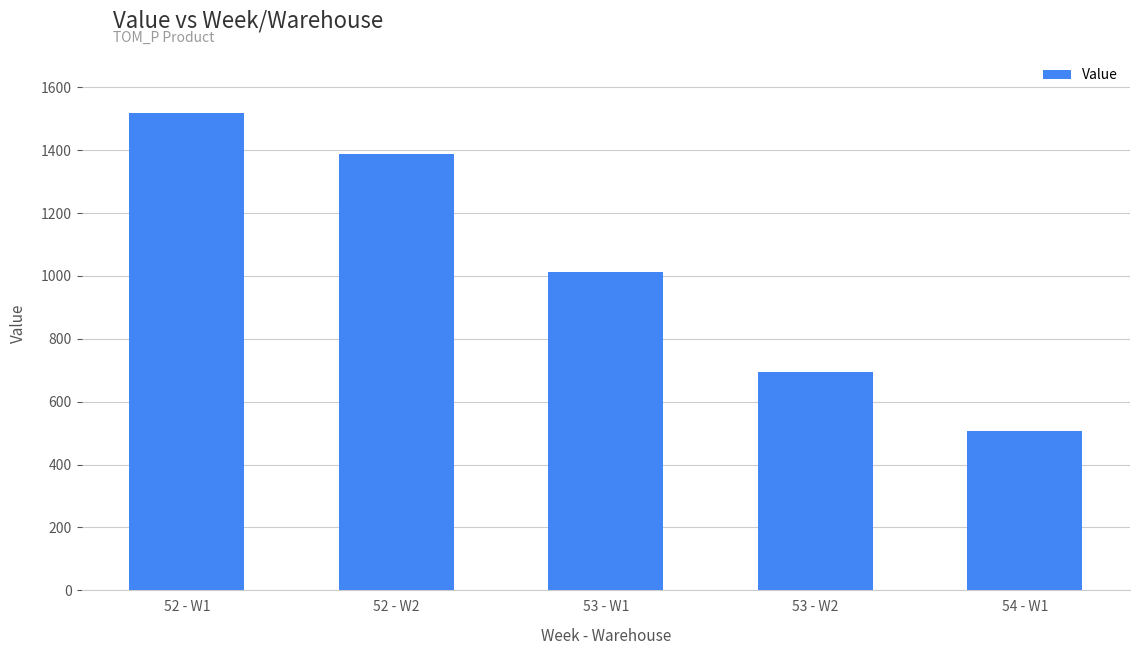

What is the ratio of the value at 52 - W2 to the value at 53 - W2?

2.0